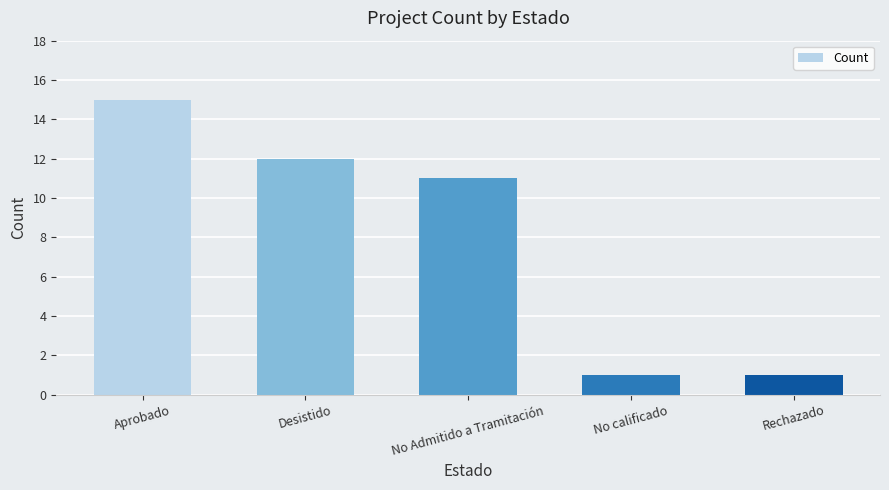

What is the difference between the second highest and minimum values?

11